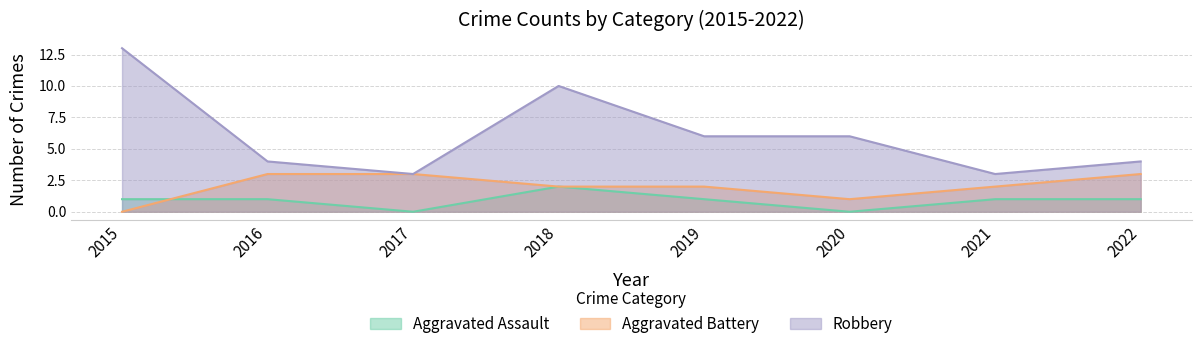

Rank the series by their average value, from highest to lowest.

Robbery, Aggravated Battery, Aggravated Assault